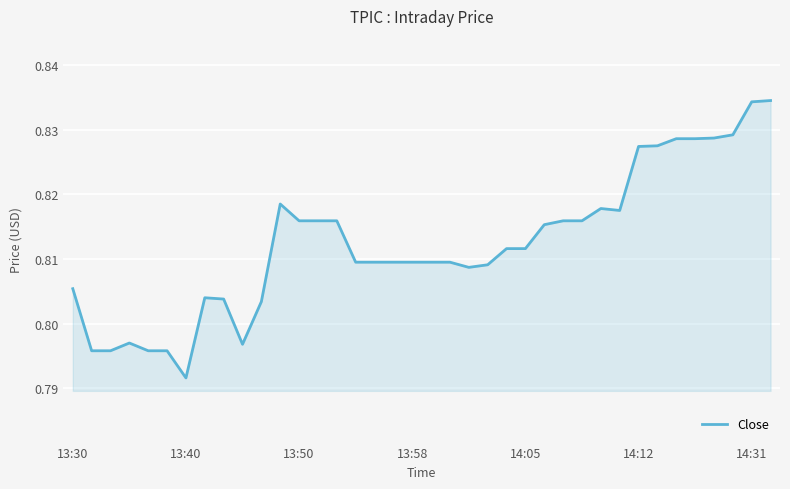

At which category does the chart reach its minimum across all series?

13:40